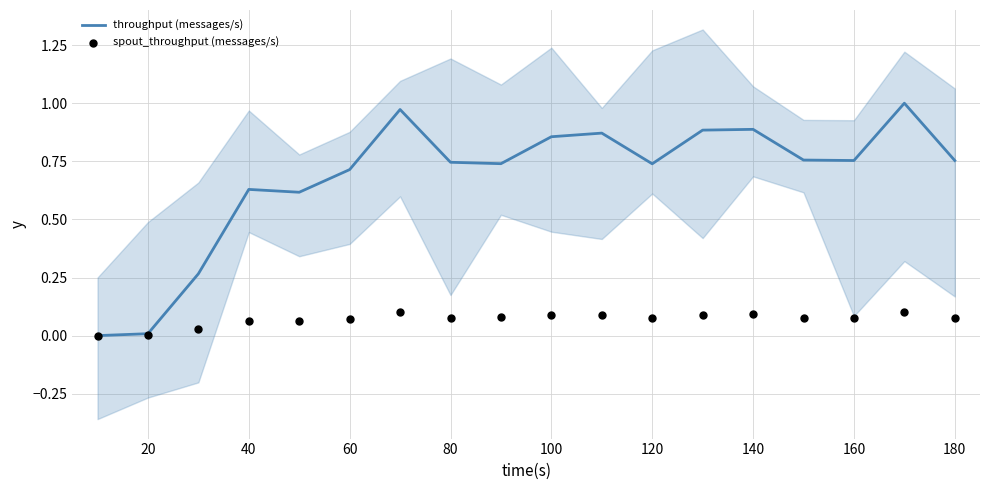

Which series has the largest total across all categories?

throughput (messages/s)